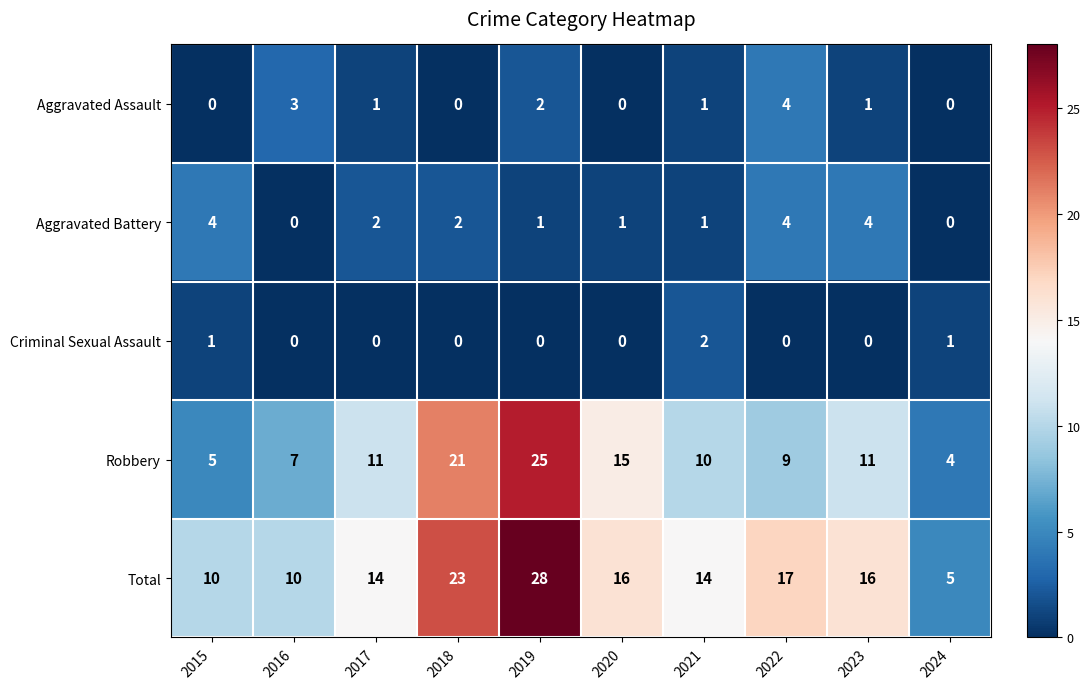

How many distinct data groups are displayed?

5